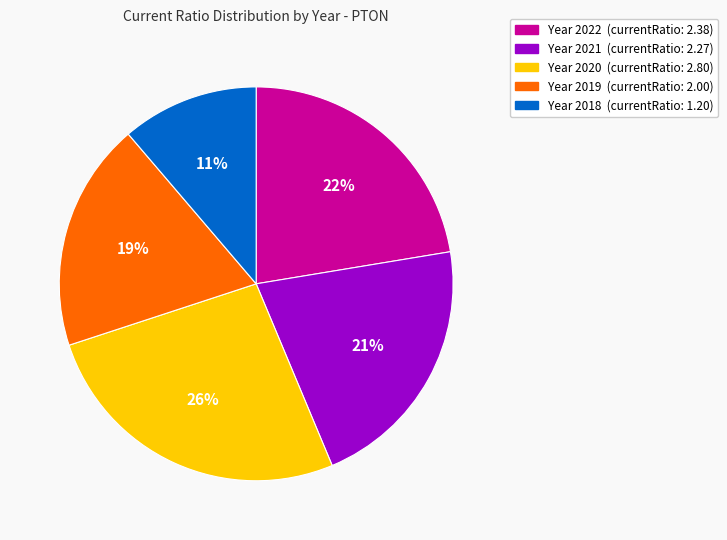

To the nearest percent, what is the difference between the largest and smallest slice percentages?

15%